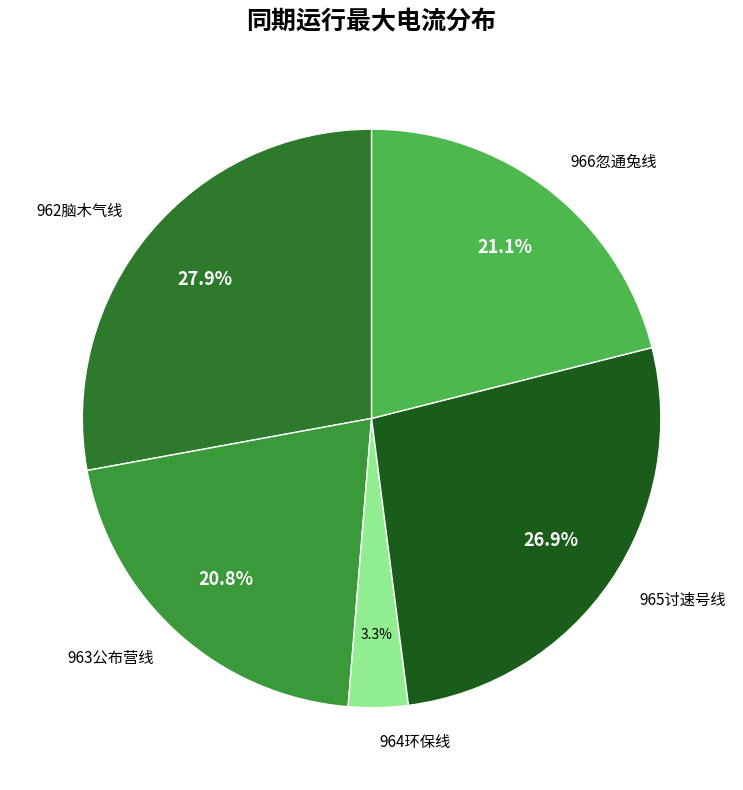

Combined, what portion of the pie is 965讨速号线 and 966忽通兔线?

48.0%